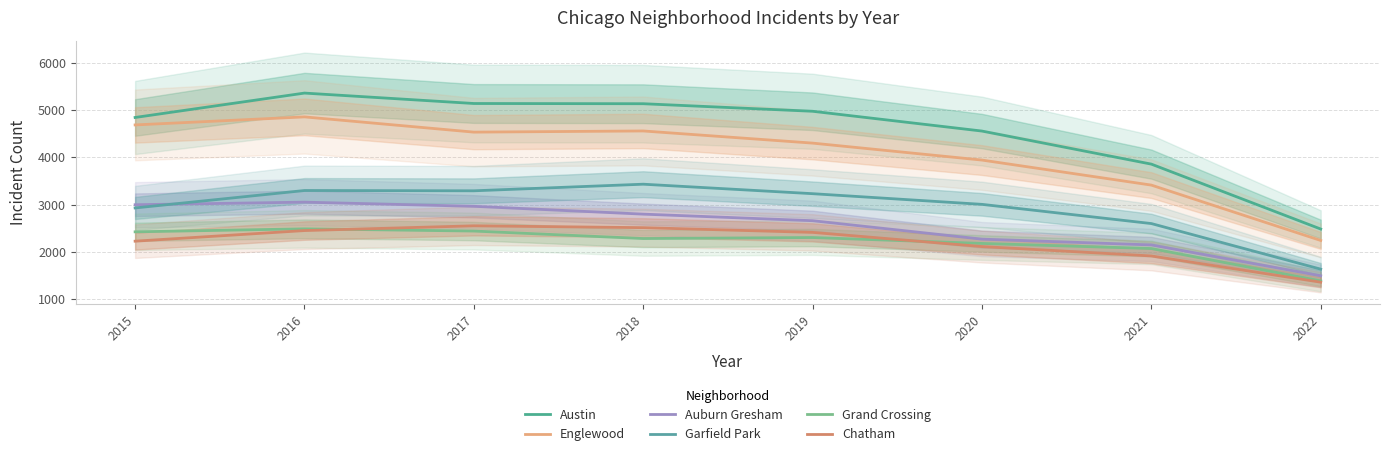

What is the total value across all series at 2021?

15992.8